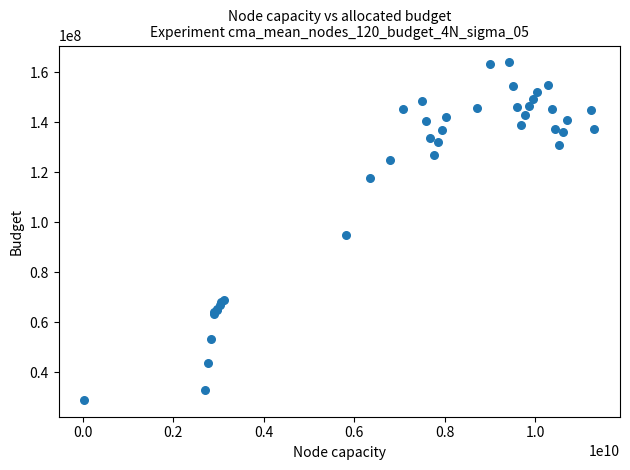

What Y value in the scatter plot is closest to 96484464?

94978601